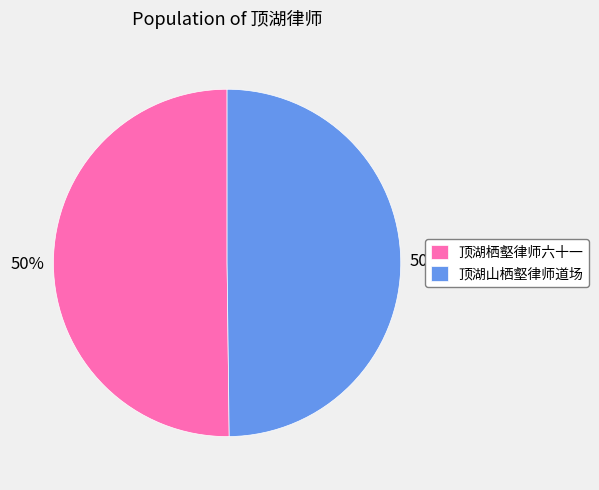

Do 顶湖山栖壑律师道场 and 顶湖栖壑律师六十一 together represent more than half of the pie?

Yes